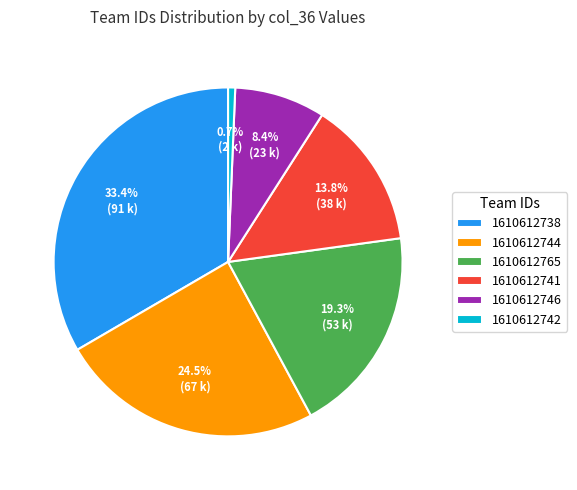

Which slice is the largest?

1610612738